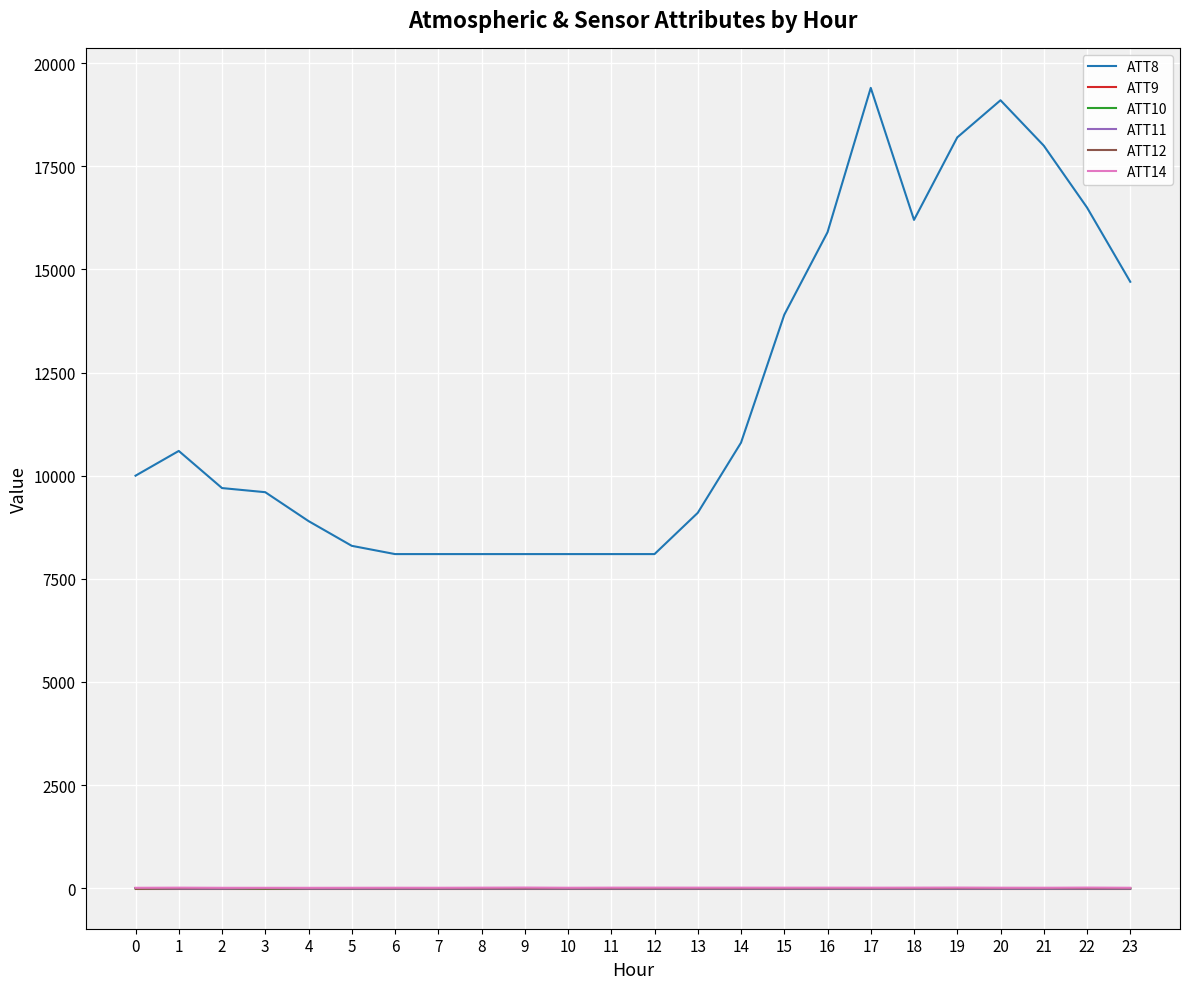

What is the greatest value displayed?

19400.0